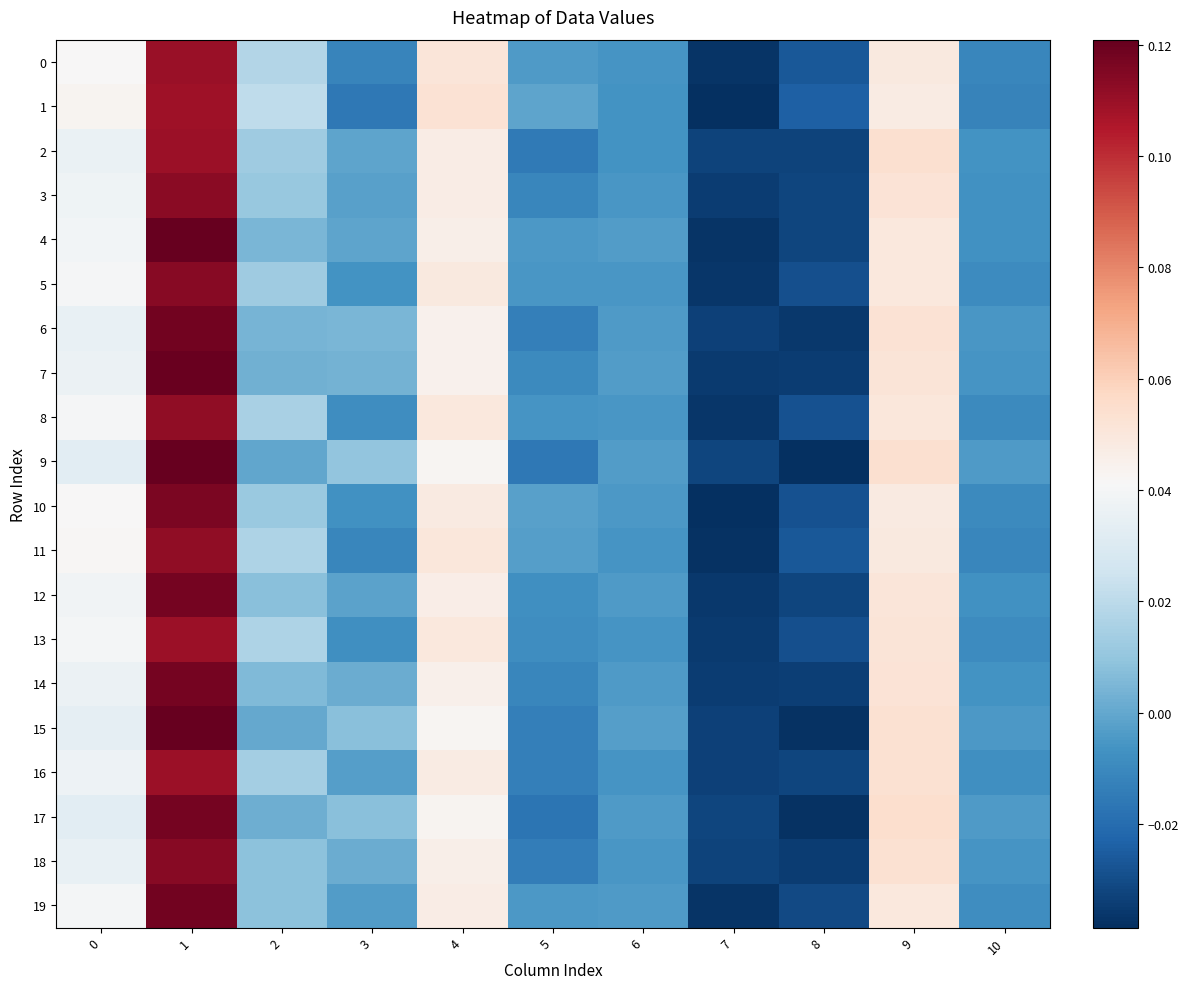

Which series has the largest total across all categories?

1